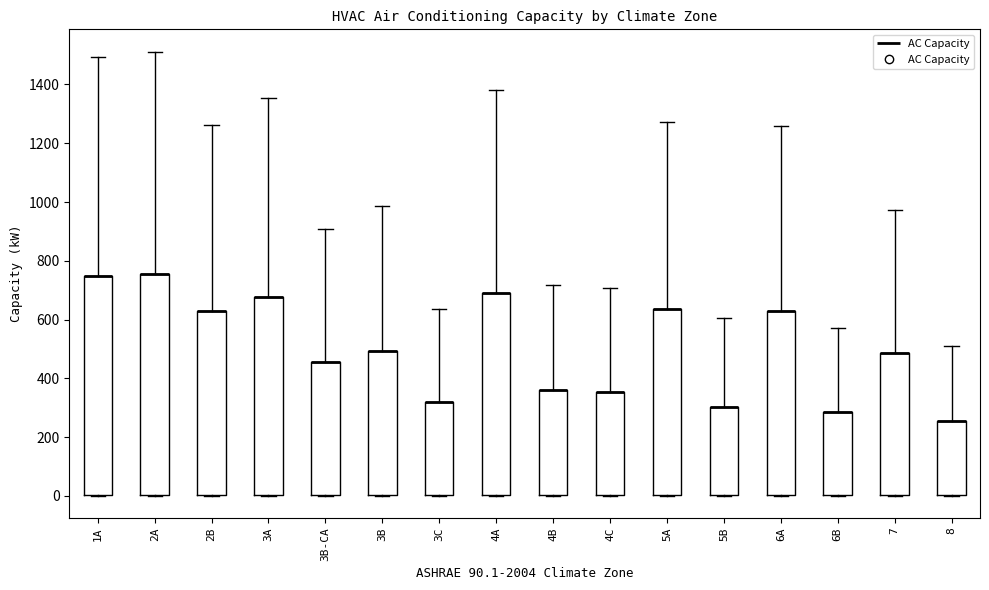

Reading left to right, read every box against the y-axis: the position of its median line, the range the box covers, and the ends of its whiskers. The values are not printed on the chart, so give them approximately, as read against the axis.

1A: median 740 (drawn on the box's upper edge), box 0 to 740, whiskers 0 to 1500
2A: median 760 (drawn on the box's upper edge), box 0 to 760, whiskers 0 to 1520
2B: median 640 (drawn on the box's upper edge), box 0 to 640, whiskers 0 to 1260
3A: median 680 (drawn on the box's upper edge), box 0 to 680, whiskers 0 to 1360
3B-CA: median 460 (drawn on the box's upper edge), box 0 to 460, whiskers 0 to 900
3B: median 500 (drawn on the box's upper edge), box 0 to 500, whiskers 0 to 980
3C: median 320 (drawn on the box's upper edge), box 0 to 320, whiskers 0 to 640
4A: median 680 (drawn on the box's upper edge), box 0 to 680, whiskers 0 to 1380
4B: median 360 (drawn on the box's upper edge), box 0 to 360, whiskers 0 to 720
4C: median 360 (drawn on the box's upper edge), box 0 to 360, whiskers 0 to 700
5A: median 640 (drawn on the box's upper edge), box 0 to 640, whiskers 0 to 1280
5B: median 300 (drawn on the box's upper edge), box 0 to 300, whiskers 0 to 600
6A: median 620 (drawn on the box's upper edge), box 0 to 620, whiskers 0 to 1260
6B: median 280 (drawn on the box's upper edge), box 0 to 280, whiskers 0 to 580
7: median 480 (drawn on the box's upper edge), box 0 to 480, whiskers 0 to 980
8: median 260 (drawn on the box's upper edge), box 0 to 260, whiskers 0 to 500